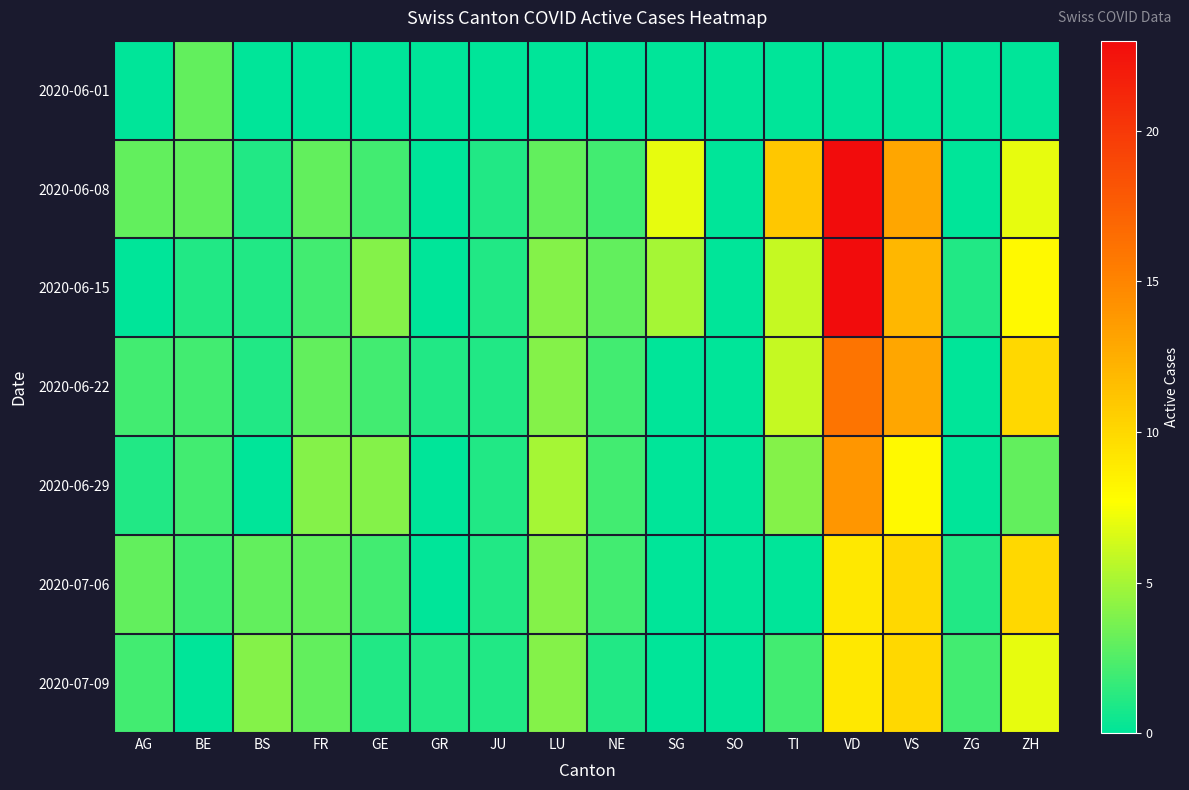

Which series has the largest total across all categories?

2020-06-08